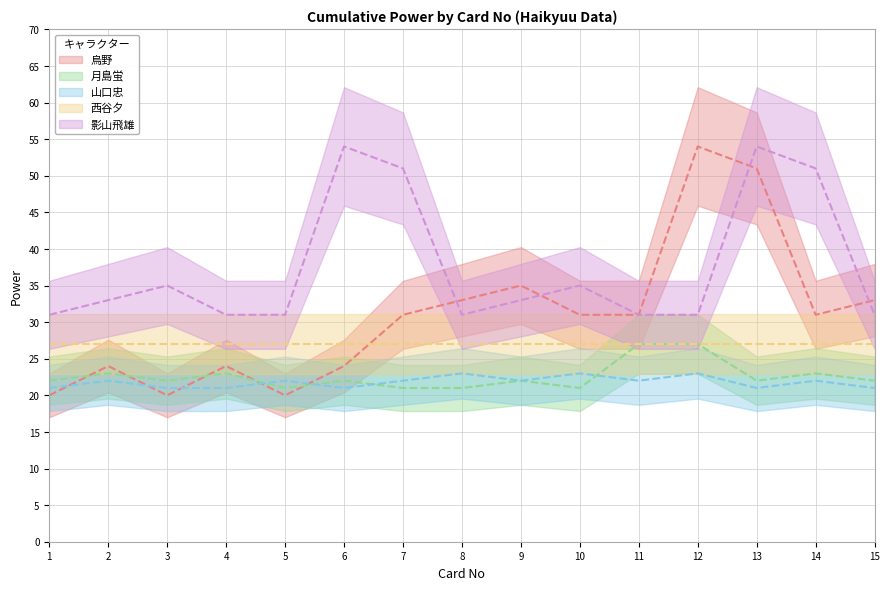

What is the greatest value displayed?

54